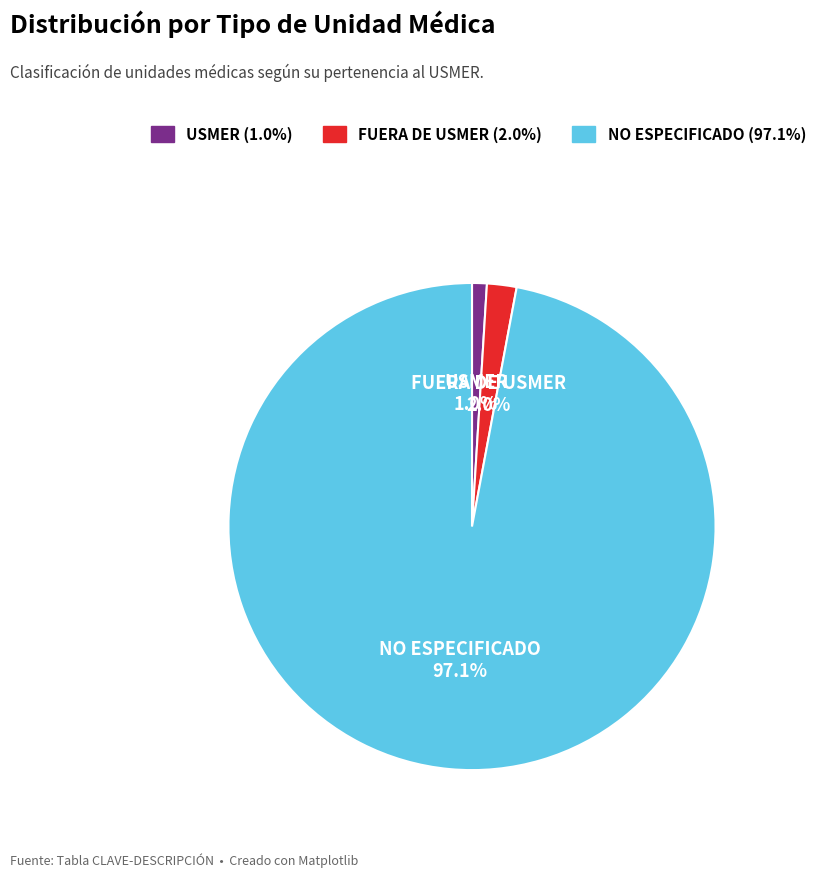

Count the number of slices in the pie.

3